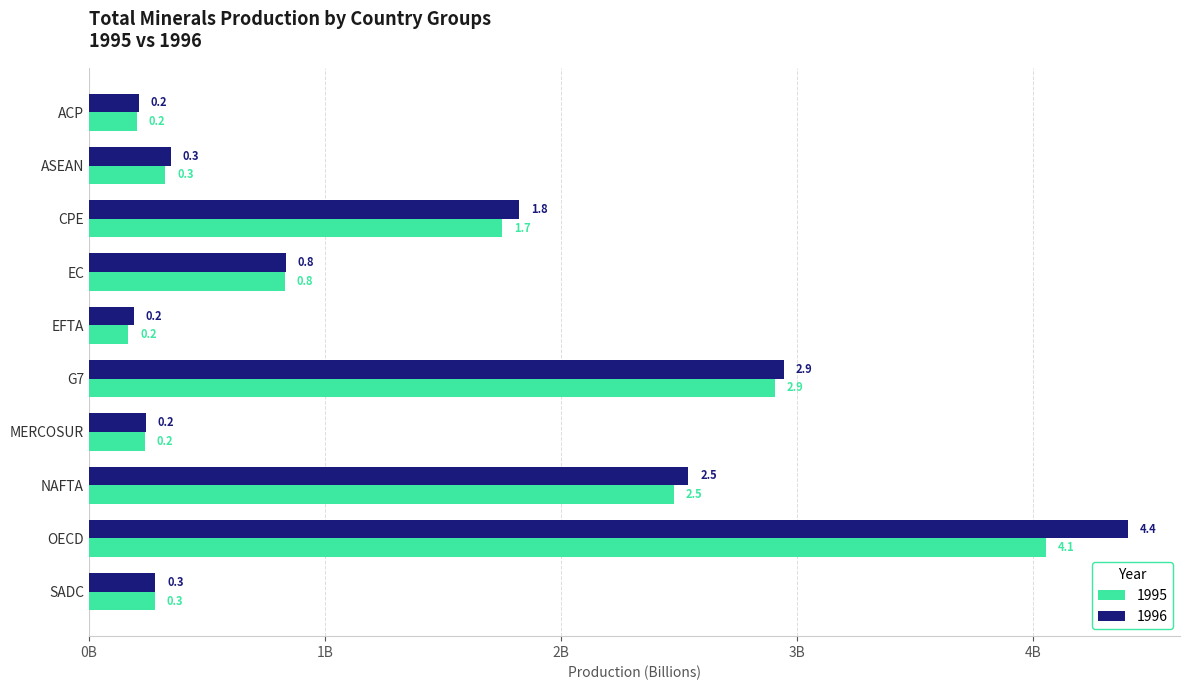

What are all the series names shown in the legend?

1995, 1996